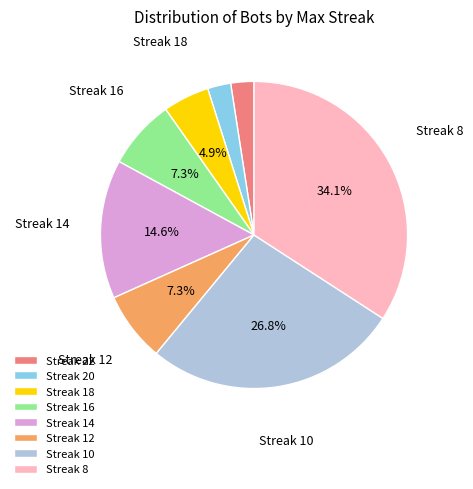

How many segments does this pie chart have?

8